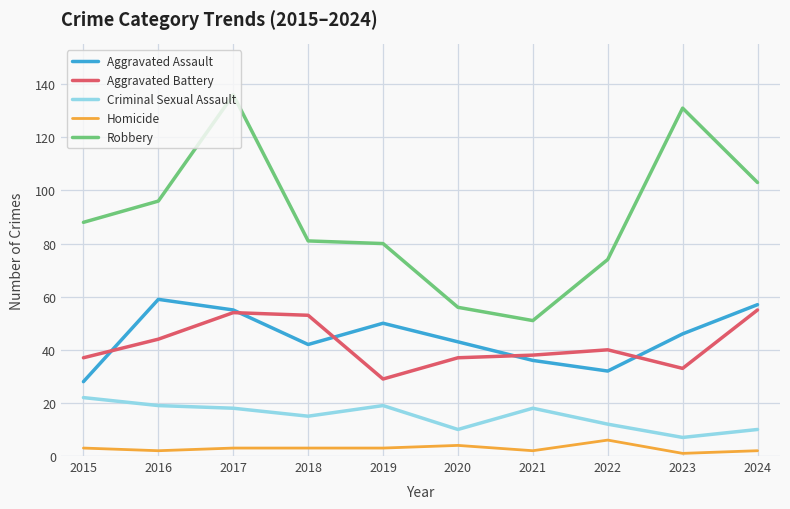

Reading left to right, what are all the values shown in this chart?

Aggravated Assault: 2015=28	2016=59	2017=55	2018=42	2019=50	2020=43	2021=36	2022=32	2023=46	2024=57
Aggravated Battery: 2015=37	2016=44	2017=54	2018=53	2019=29	2020=37	2021=38	2022=40	2023=33	2024=55
Criminal Sexual Assault: 2015=22	2016=19	2017=18	2018=15	2019=19	2020=10	2021=18	2022=12	2023=7	2024=10
Homicide: 2015=3	2016=2	2017=3	2018=3	2019=3	2020=4	2021=2	2022=6	2023=1	2024=2
Robbery: 2015=88	2016=96	2017=136	2018=81	2019=80	2020=56	2021=51	2022=74	2023=131	2024=103